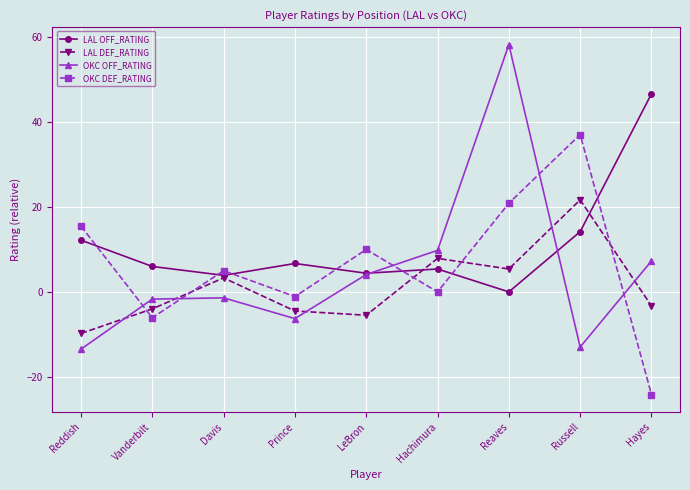

The value of OKC OFF_RATING at Prince is -6.3. True or false?

True